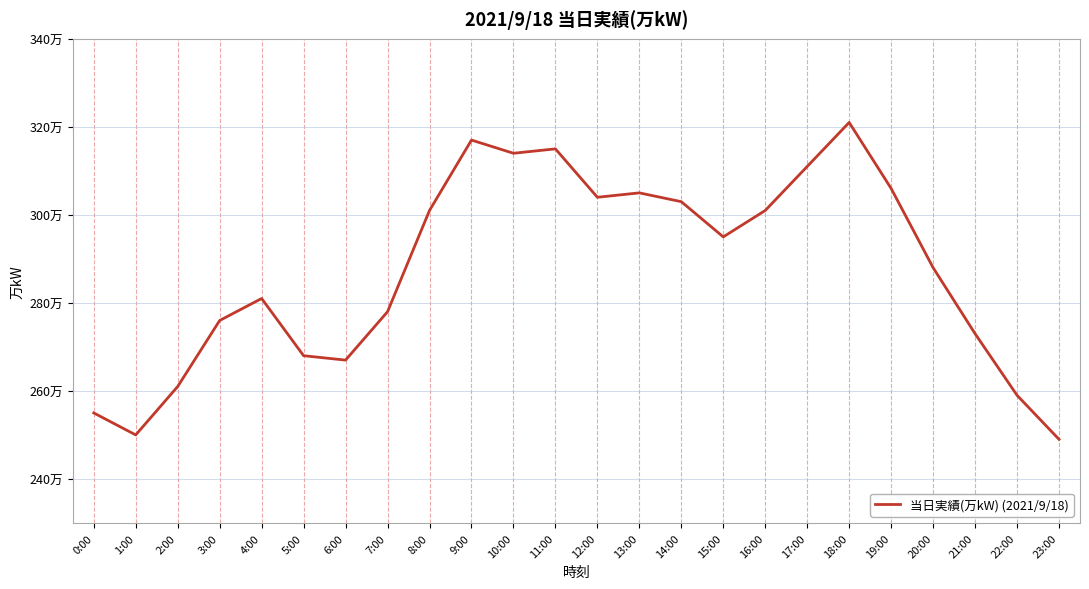

At which label does the data first exceed 295?

8:00